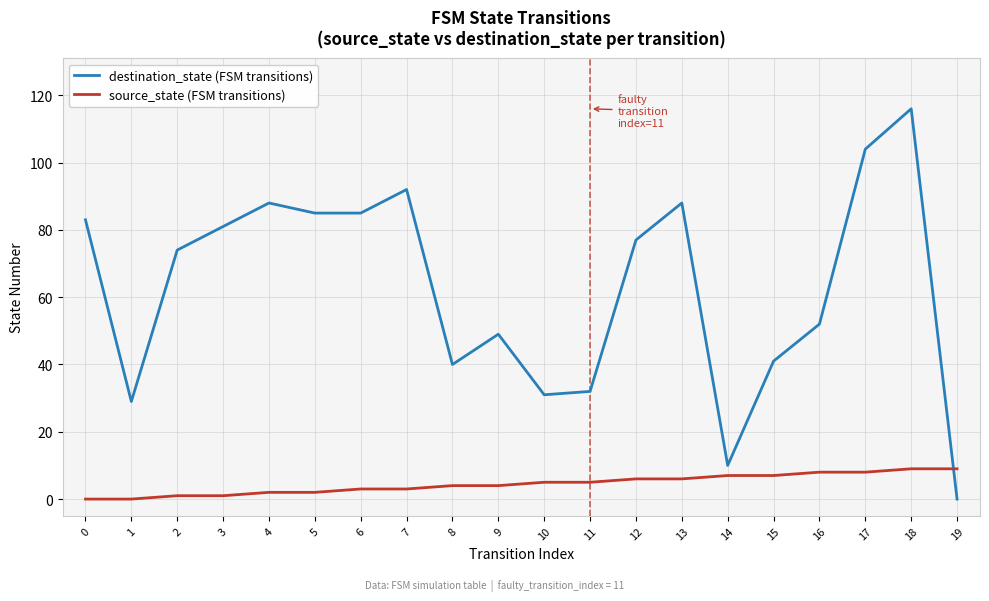

Reading left to right, what are all the values shown in this chart?

destination_state (FSM transitions): 0=83	1=29	2=74	3=81	4=88	5=85	6=85	7=92	8=40	9=49	10=31	11=32	12=77	13=88	14=10	15=41	16=52	17=104	18=116	19=0
source_state (FSM transitions): 0=0	1=0	2=1	3=1	4=2	5=2	6=3	7=3	8=4	9=4	10=5	11=5	12=6	13=6	14=7	15=7	16=8	17=8	18=9	19=9